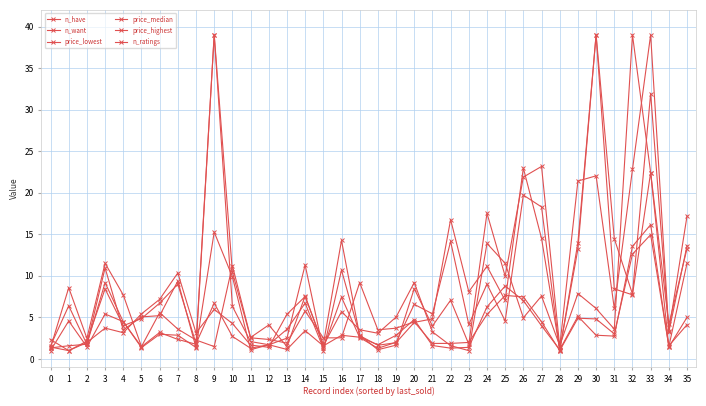

Count the number of data series in this chart.

6